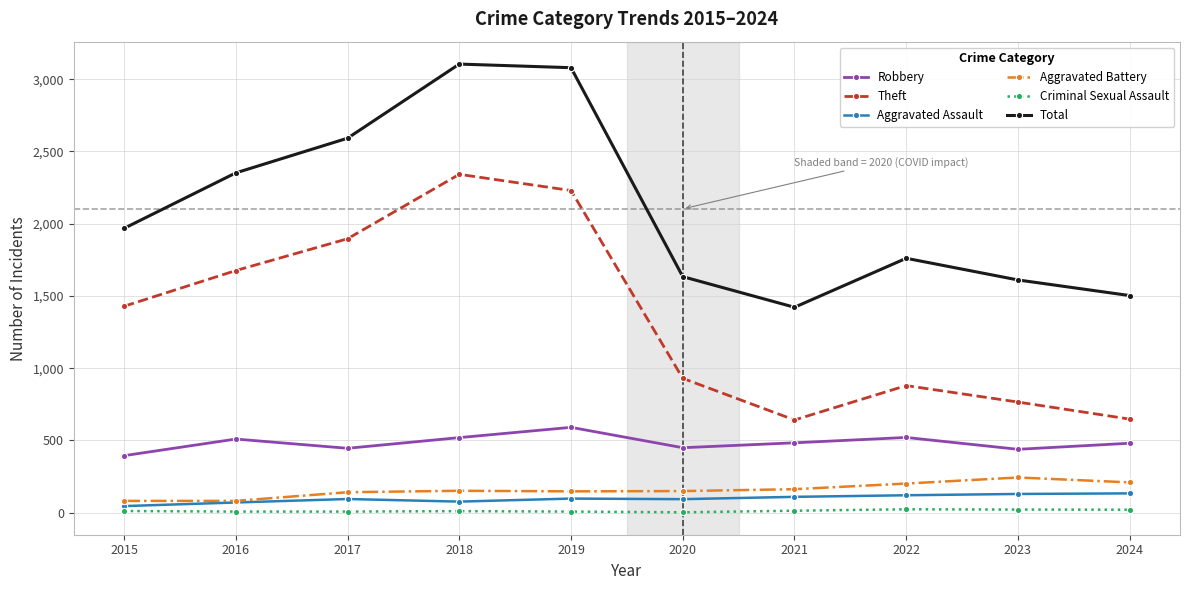

Between 2015 and 2017, which series saw the biggest shift?

Total